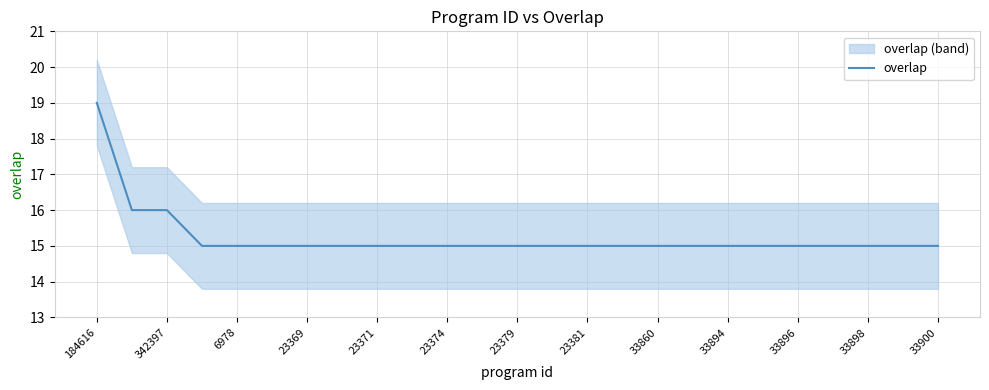

The overlap series shows 15 at 23369. True or false?

True